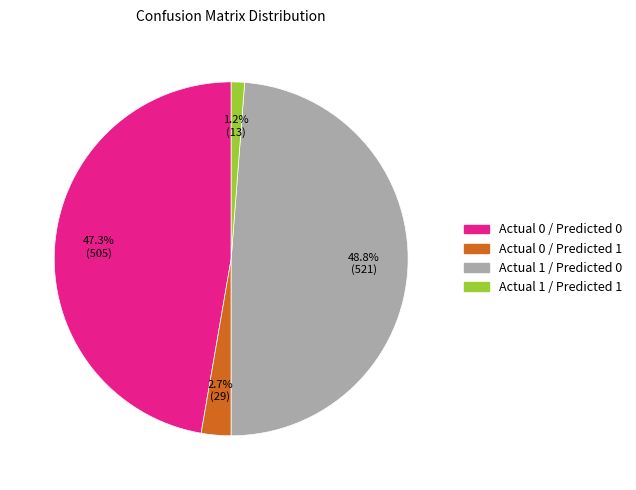

Which has a higher value, Actual 1 / Predicted 0 or Actual 0 / Predicted 1?

Actual 1 / Predicted 0